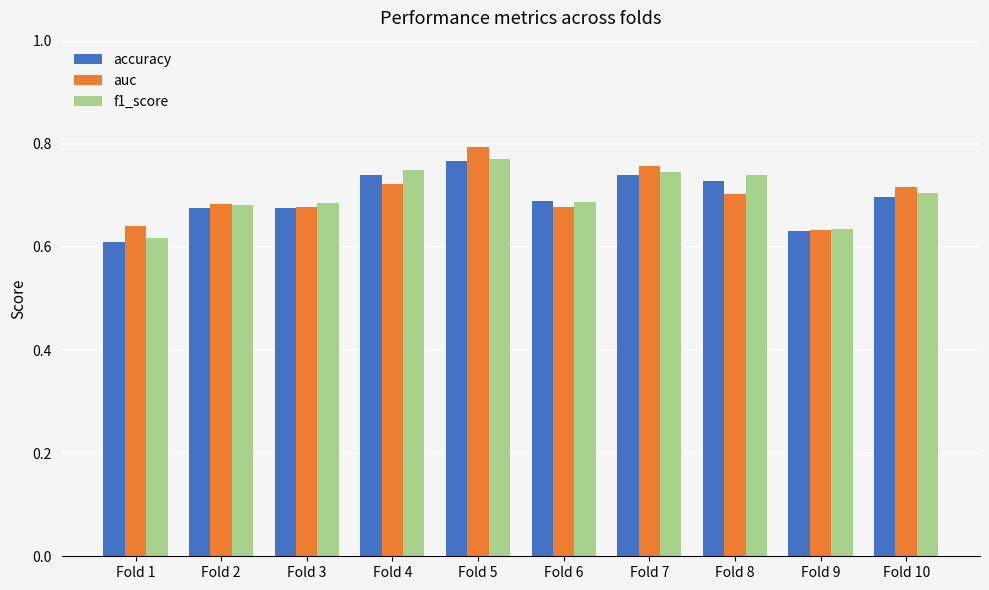

What is the difference between the maximum and minimum values in the accuracy series?

0.2